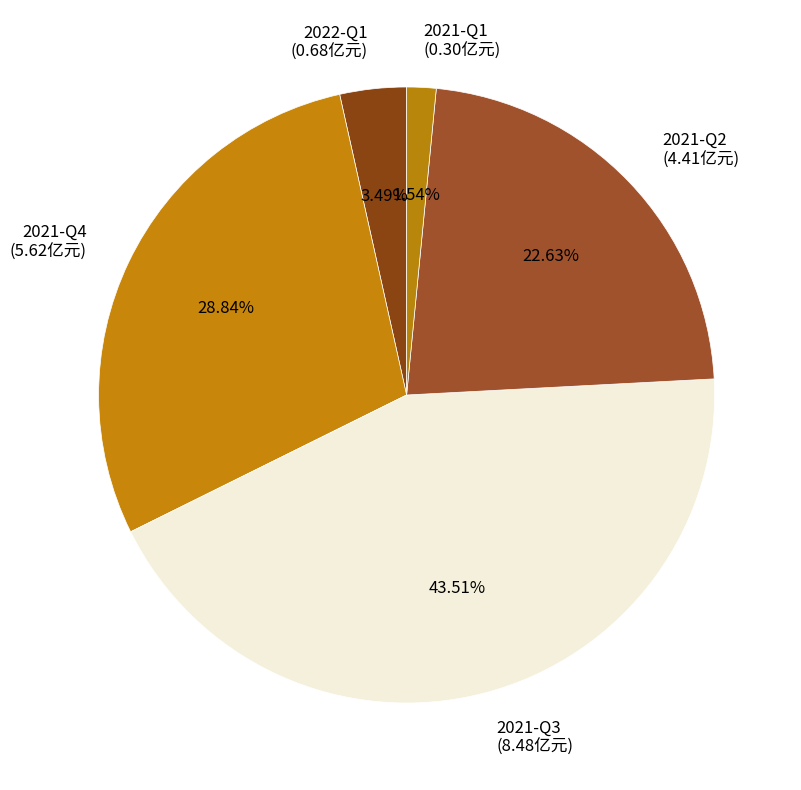

To the nearest percent, what portion does 2021-Q2 represent?

23%